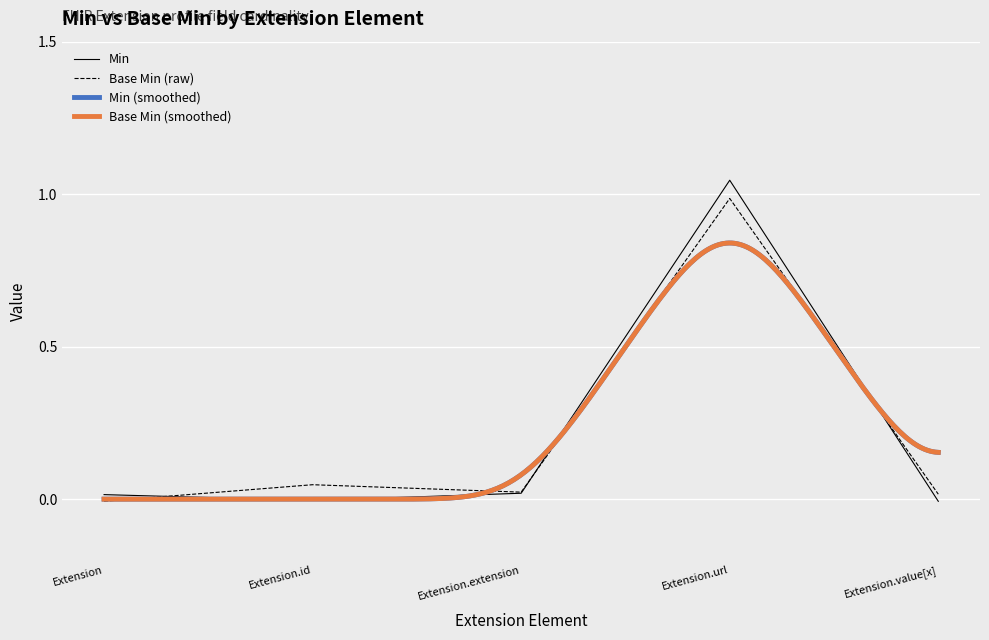

Which series has the largest range (max minus min)?

Min